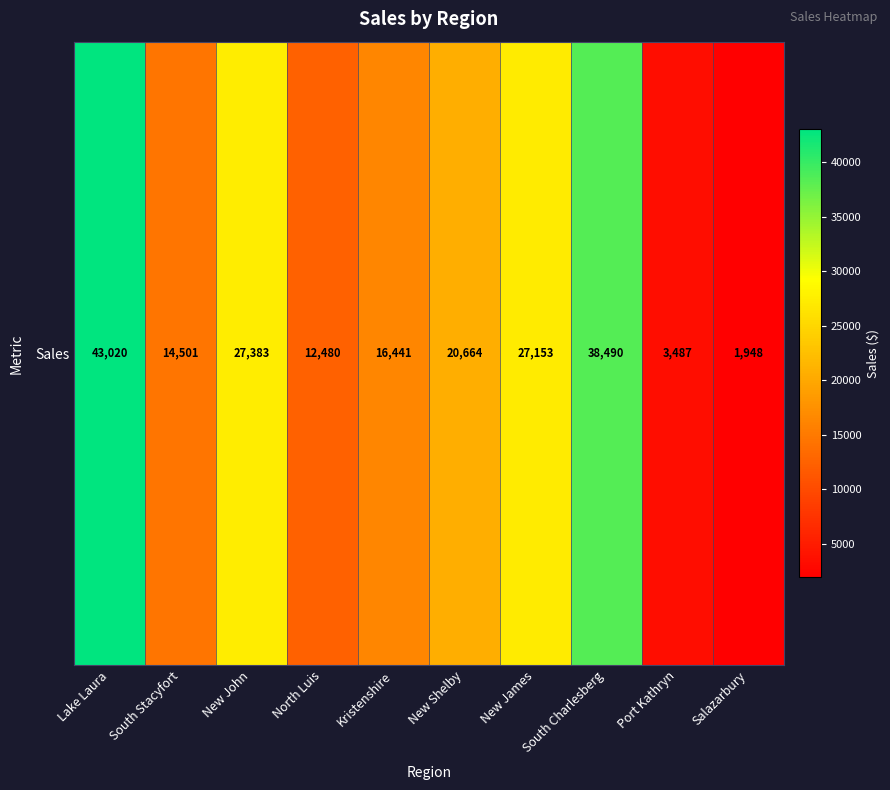

List the labels in order of value, largest first.

Lake Laura, South Charlesberg, New John, New James, New Shelby, Kristenshire, South Stacyfort, North Luis, Port Kathryn, Salazarbury